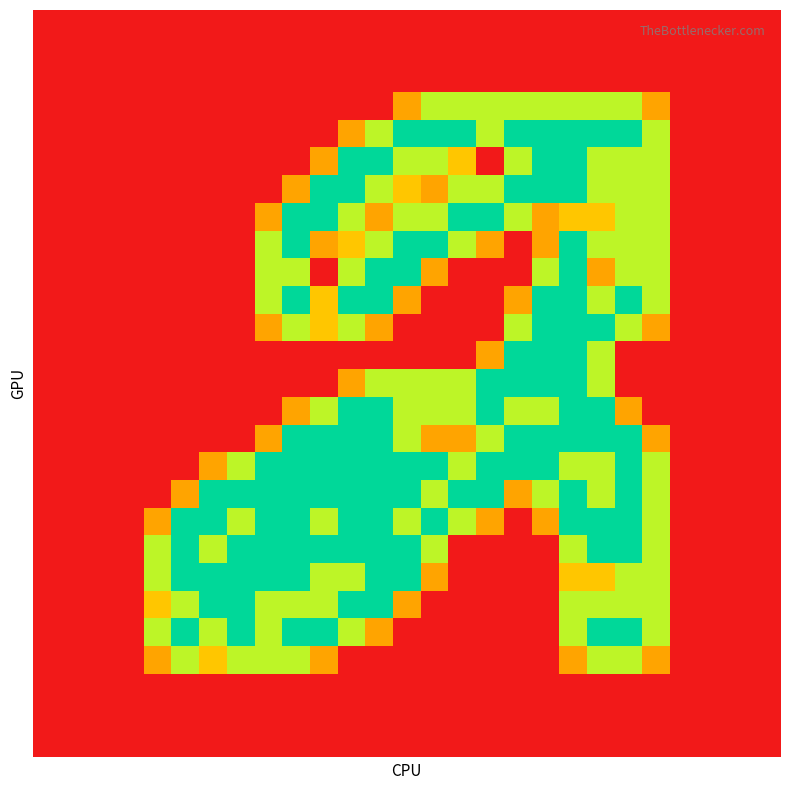

At how many categories does at least one series exceed 0?

19